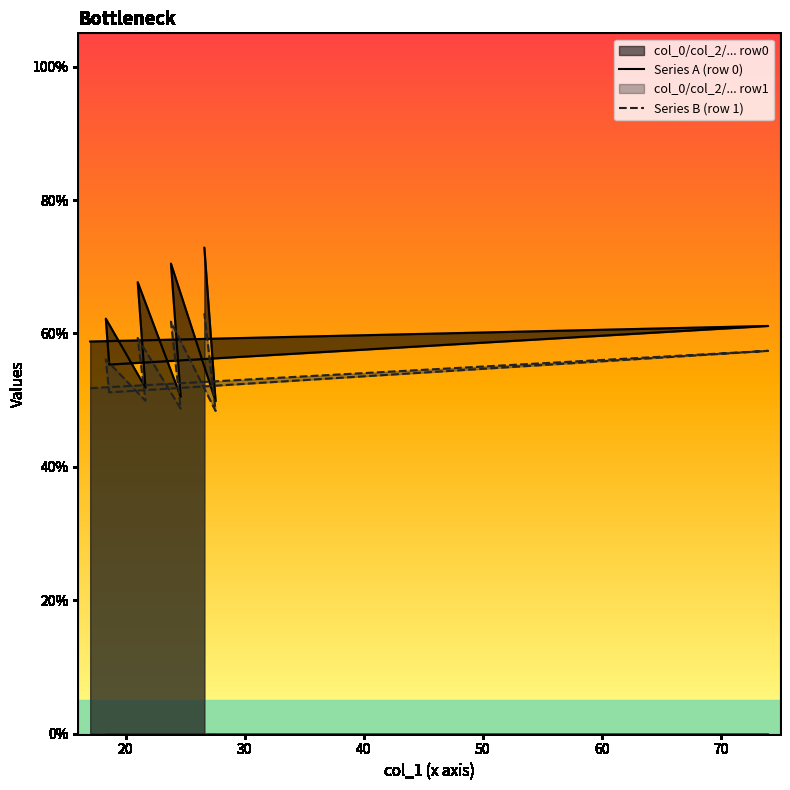

List the series in order of their overall mean, highest first.

Series A (row 0), Series B (row 1)